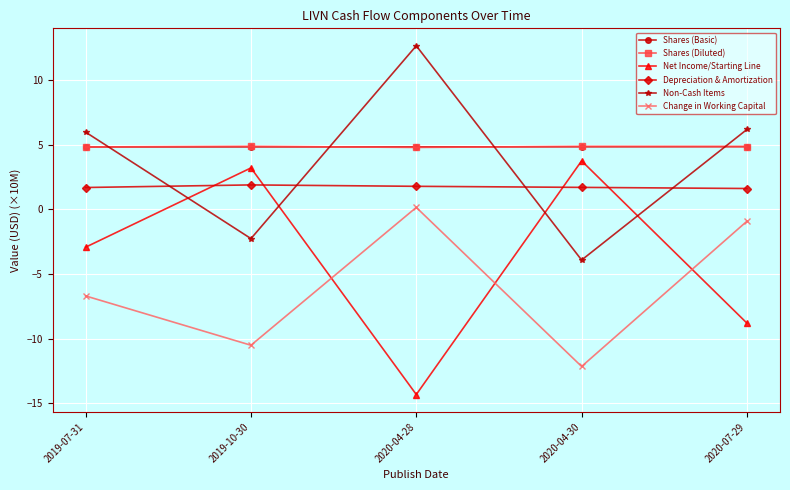

Count the number of data series in this chart.

6